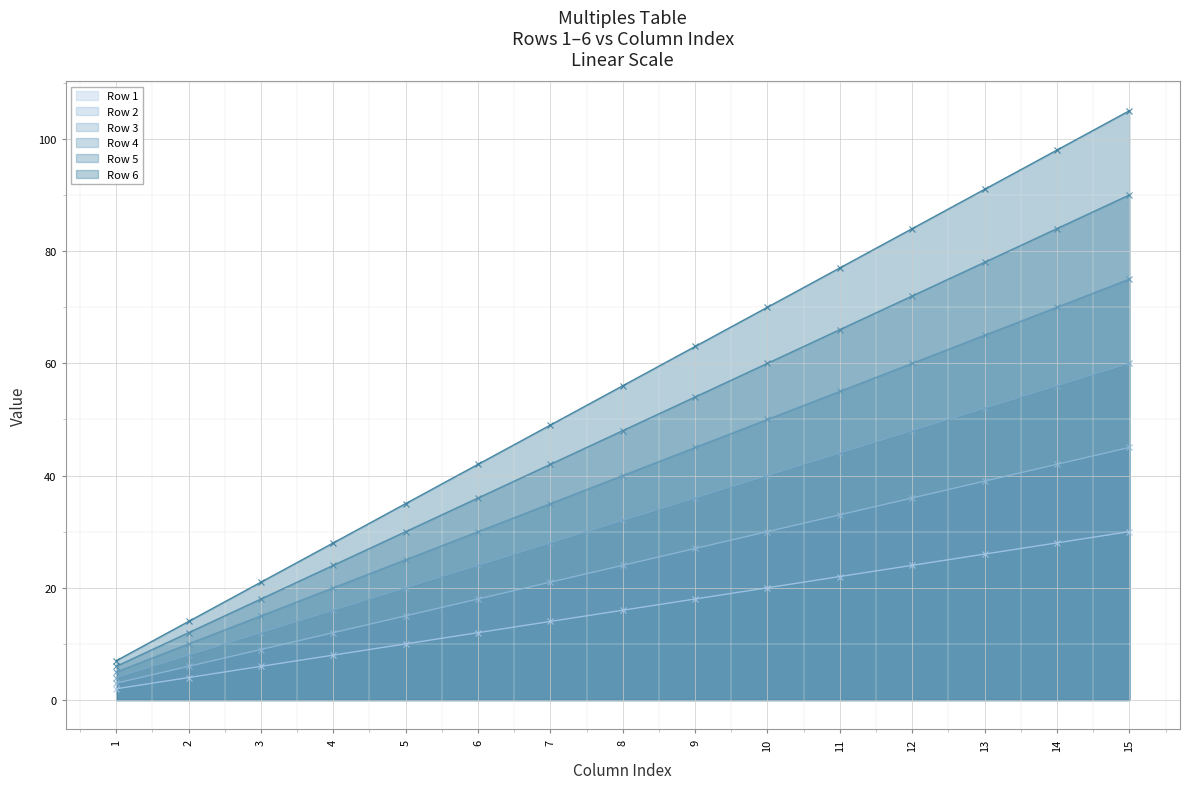

What is the value of the Row 2 point at the 1st from the left?

3